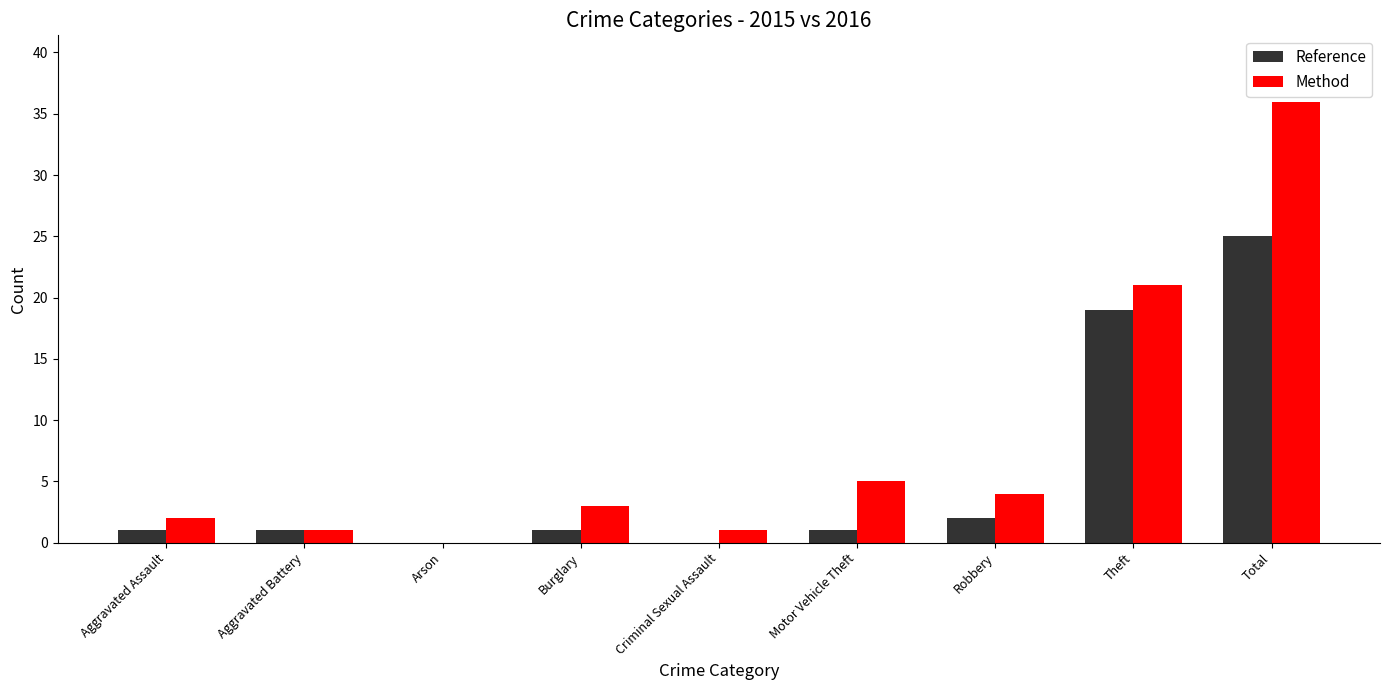

Which series has the largest total across all categories?

Method